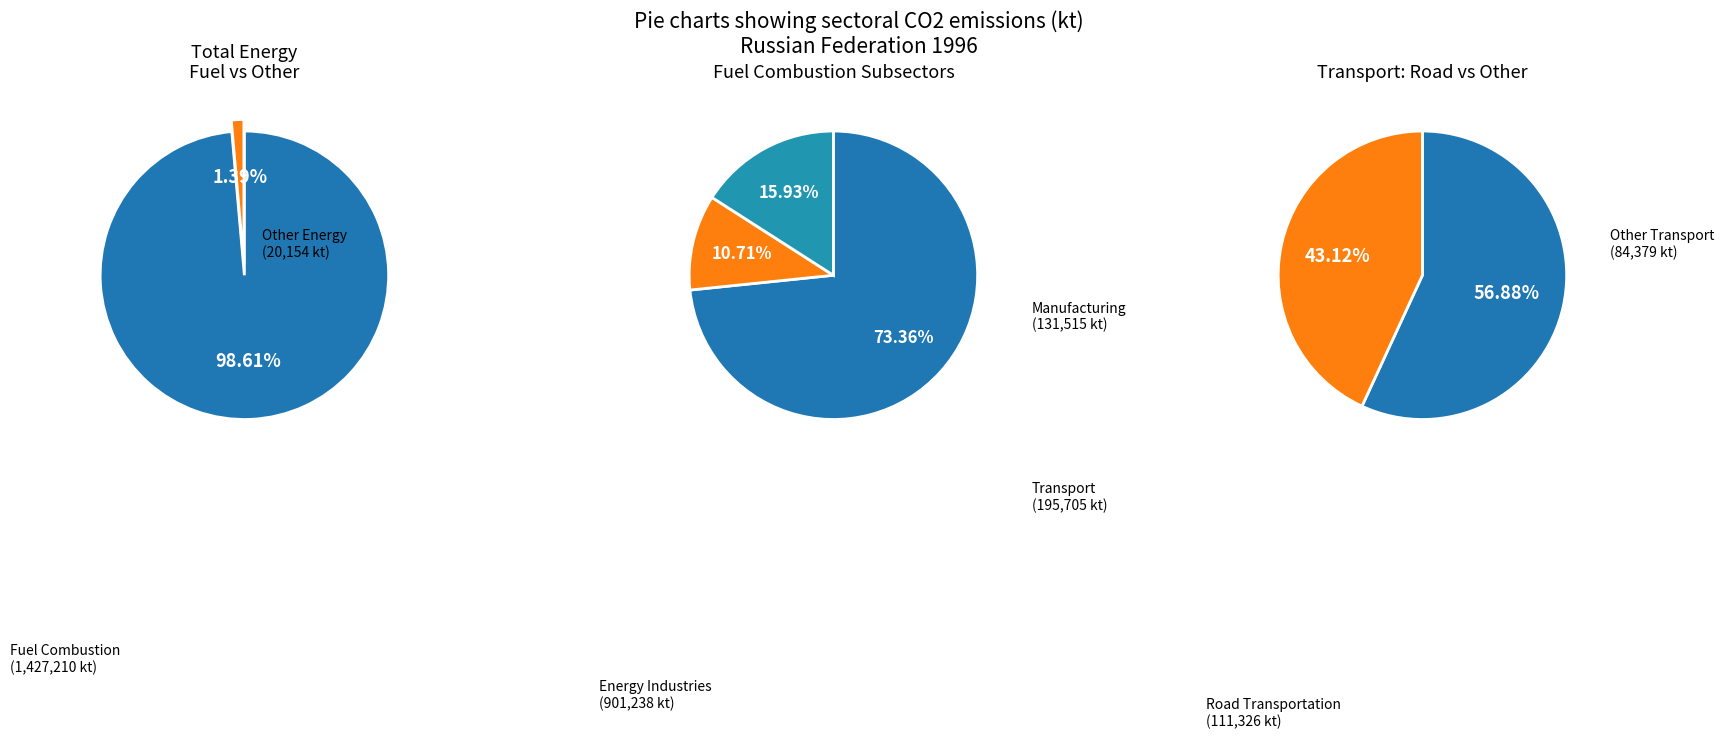

The Manufacturing industries and construction slice represents 11% of the pie. True or false?

True